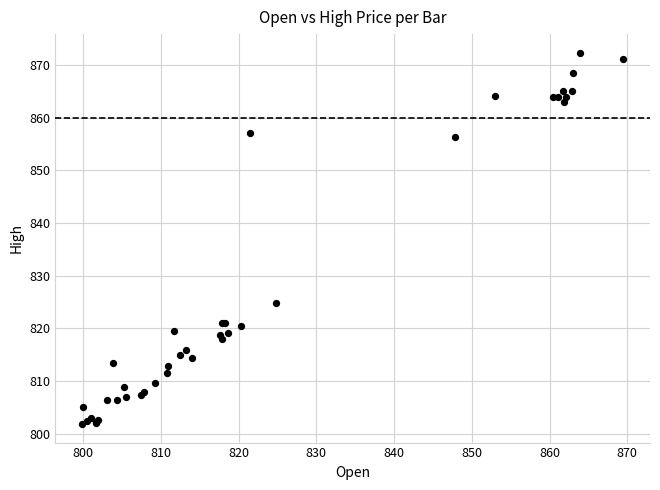

What Y value in the scatter plot is closest to 837?

824.8